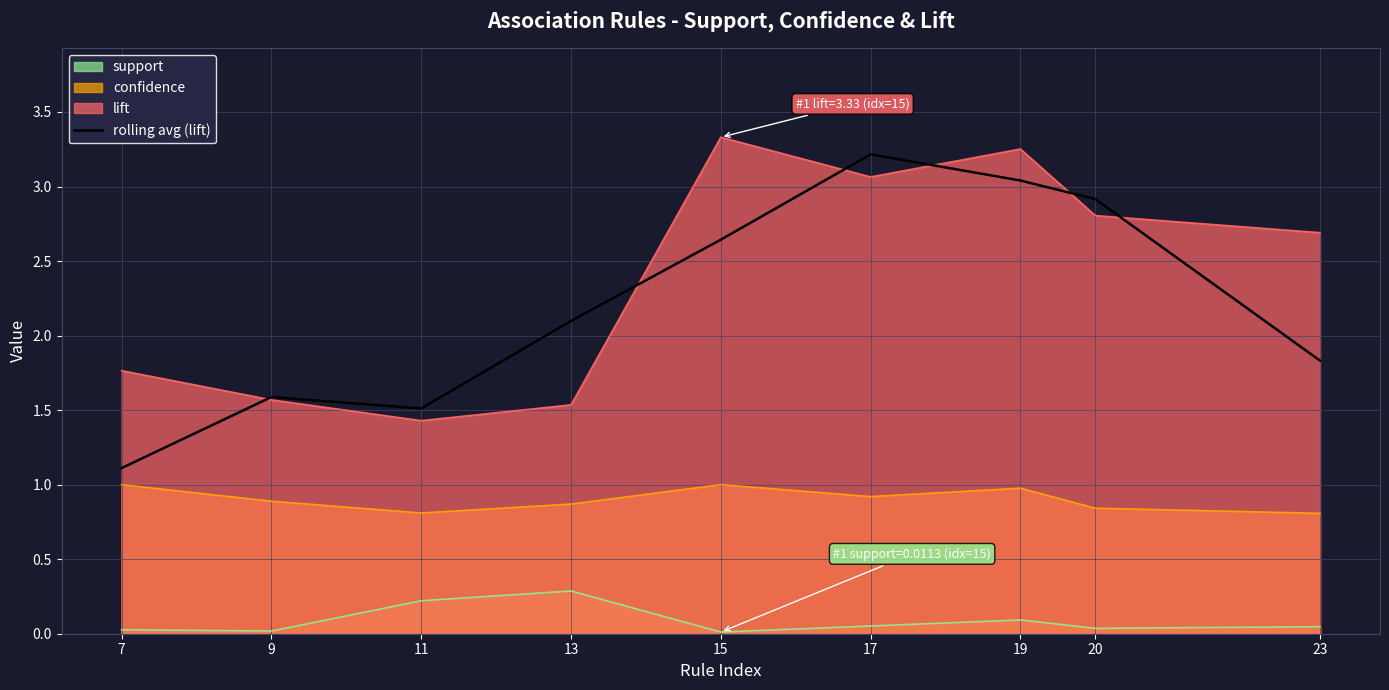

Which series changed the most between 11 and 19?

lift